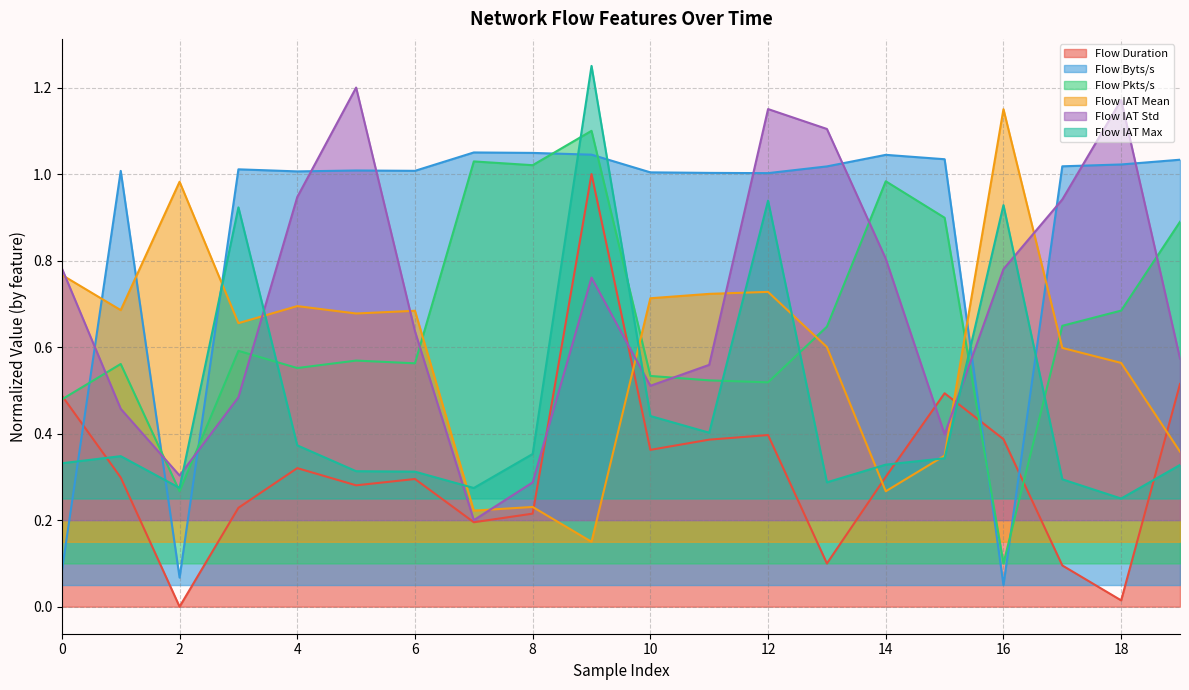

What is the maximum value shown in the chart?

1.2